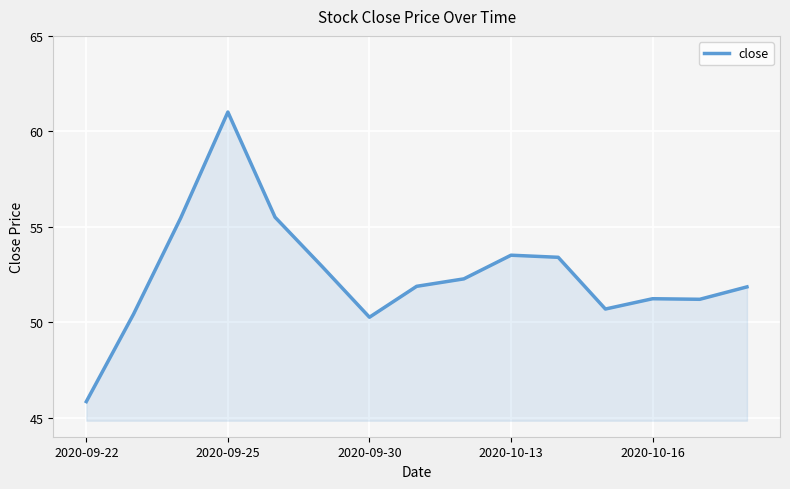

What is the difference between the maximum and minimum values?

15.2